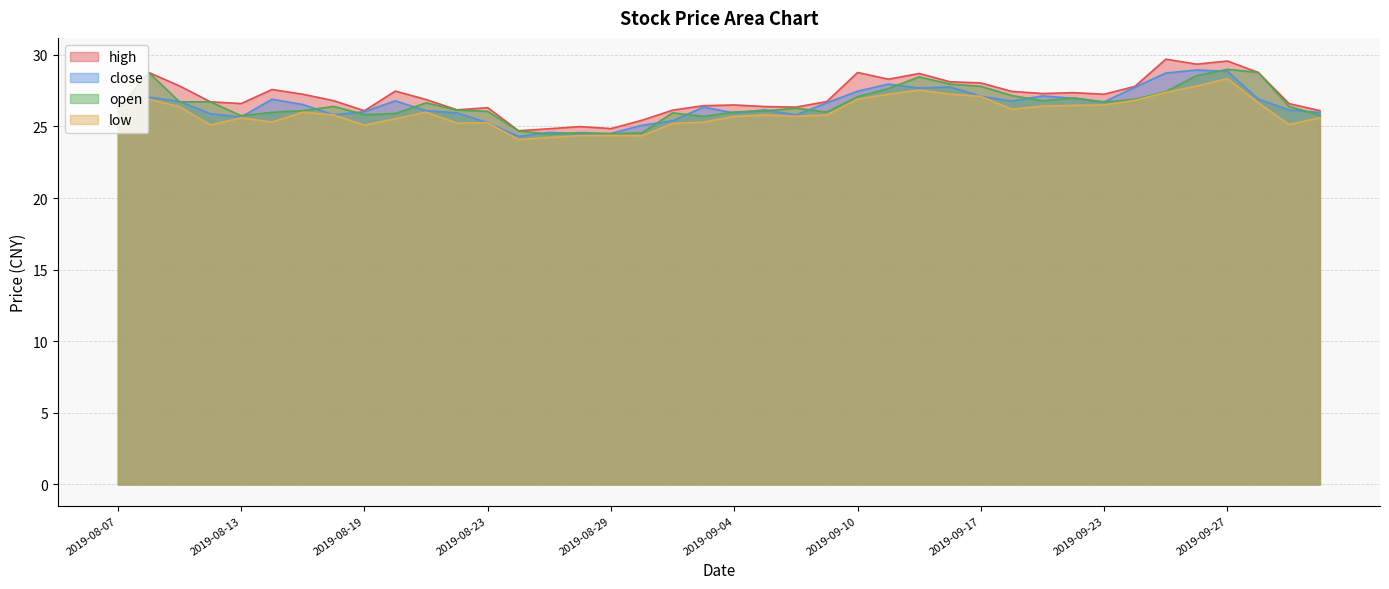

What is the total value across all series at 2019-09-23?

107.2